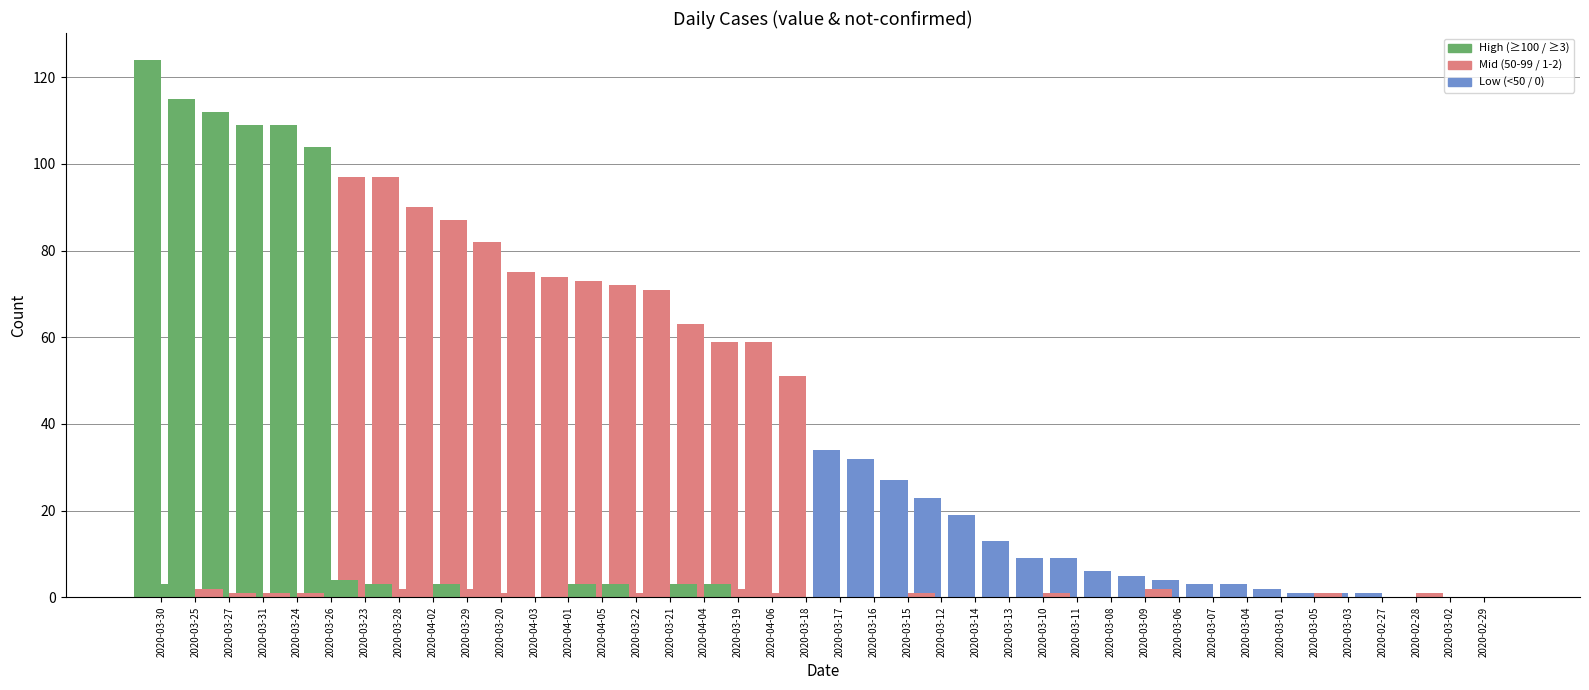

What position from the left is 2020-03-30?

1